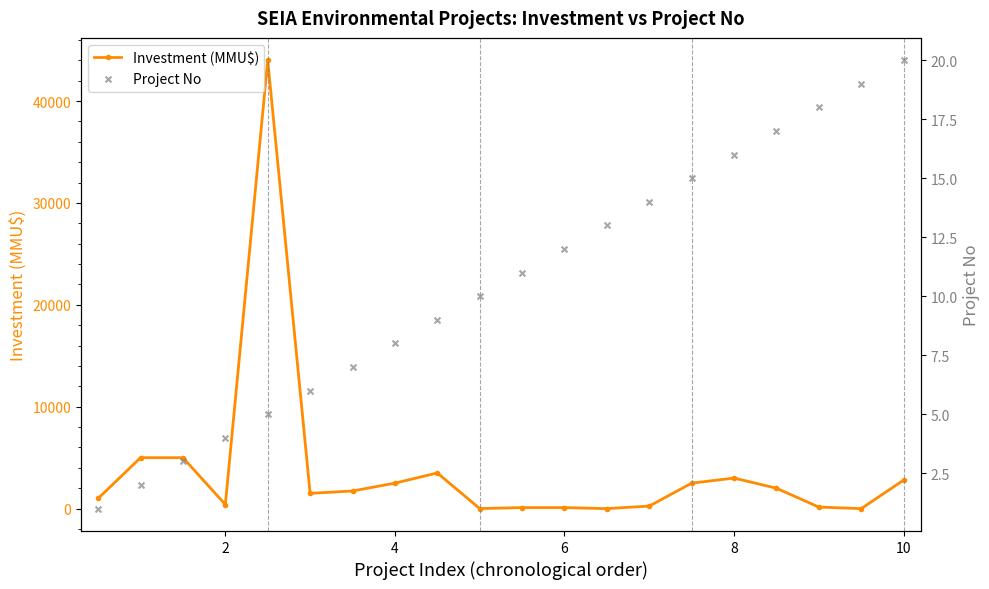

What is the highest value of the Investment (MMU$) series?

44000